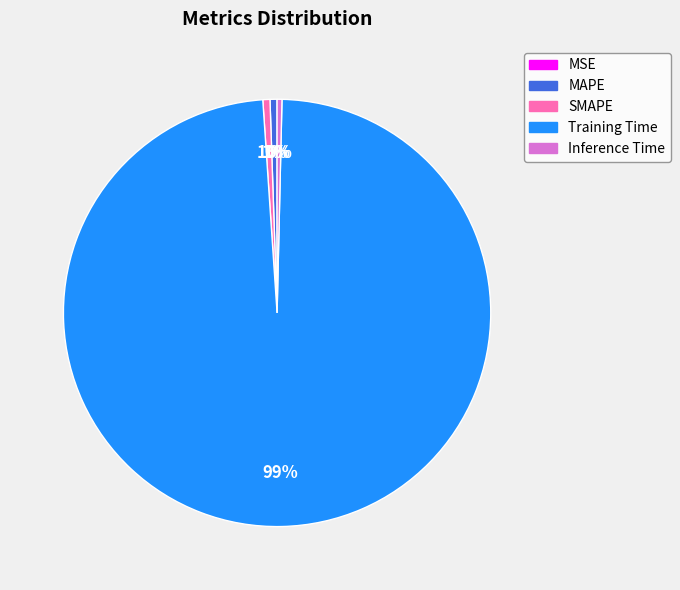

To the nearest percent, what is the average slice percentage?

20%